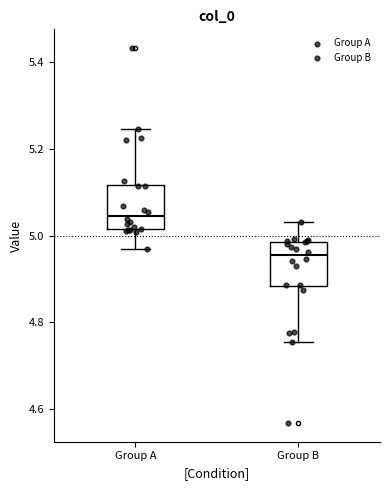

Where does the upper whisker of the box for Group B end on the y-axis? The values are not printed on the chart, so give them approximately, as read against the axis.

5.04